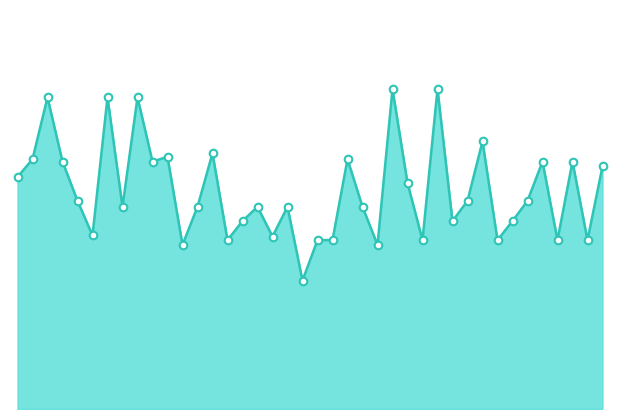

Does the chart have visible grid lines?

No